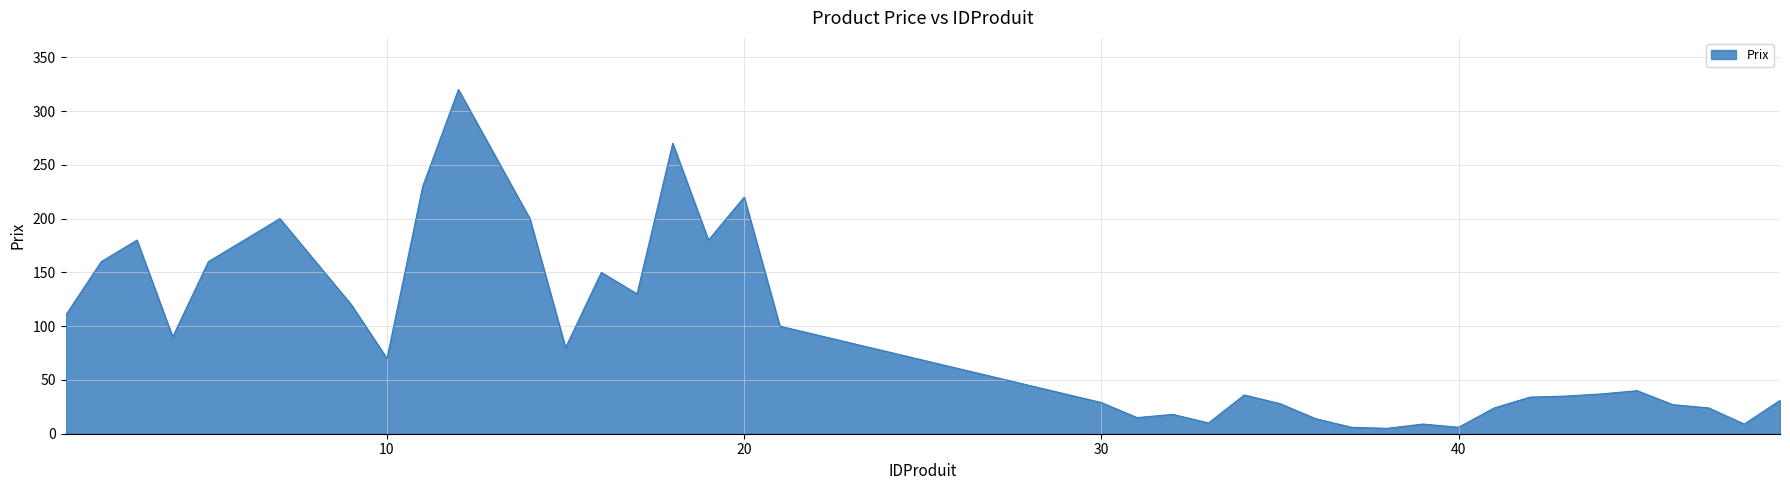

How many lines are shown in the chart?

1